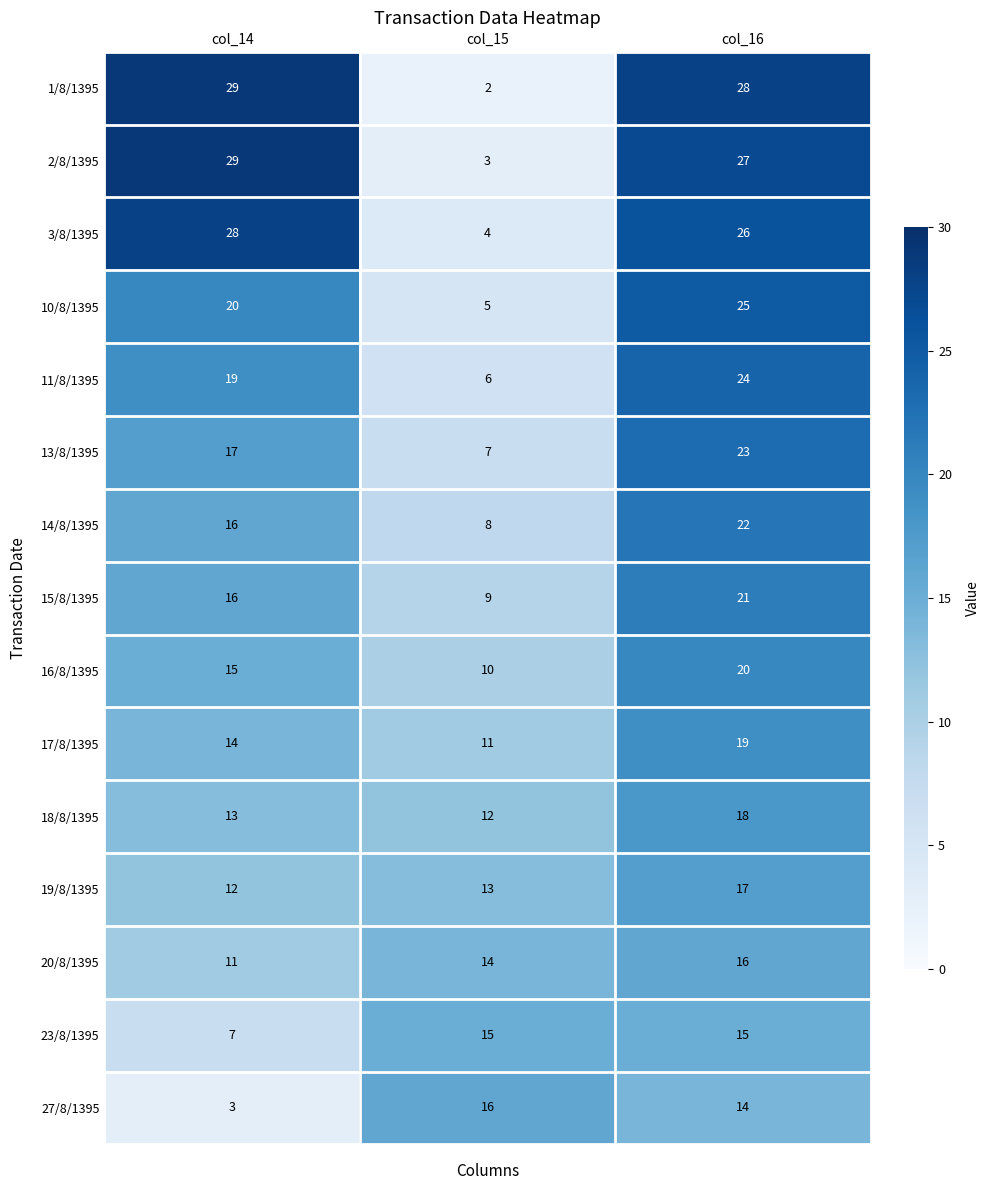

Rank the categories by 18/8/1395 value from highest to lowest.

col_16, col_14, col_15